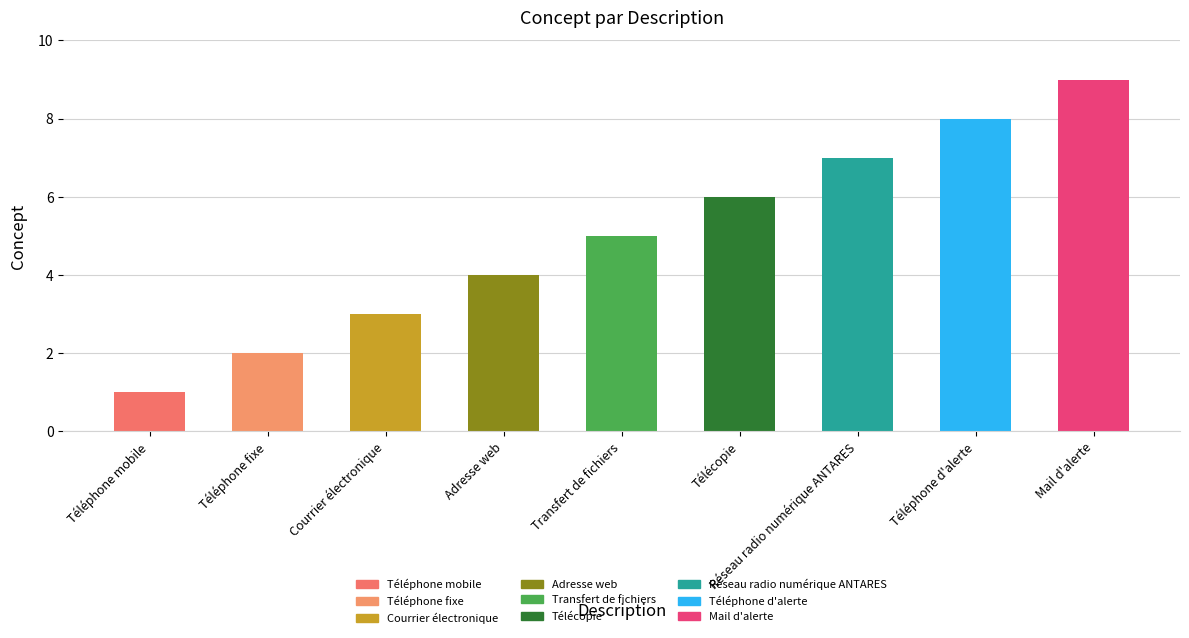

What position from the right is Téléphone fixe?

8